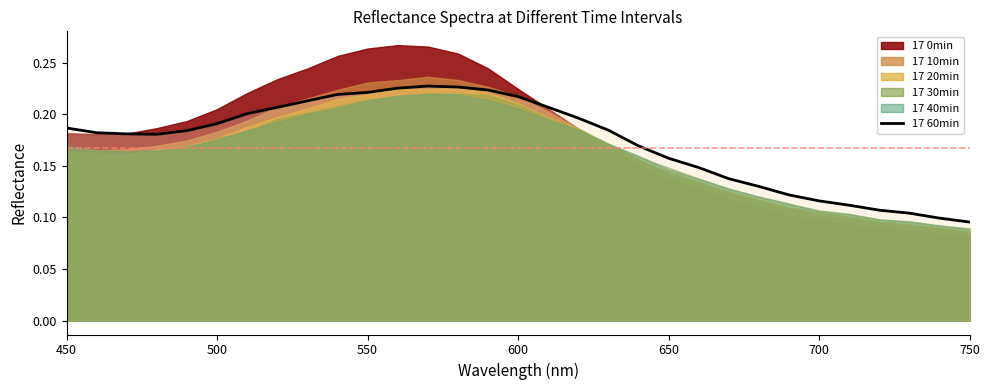

Does the chart have visible grid lines?

No